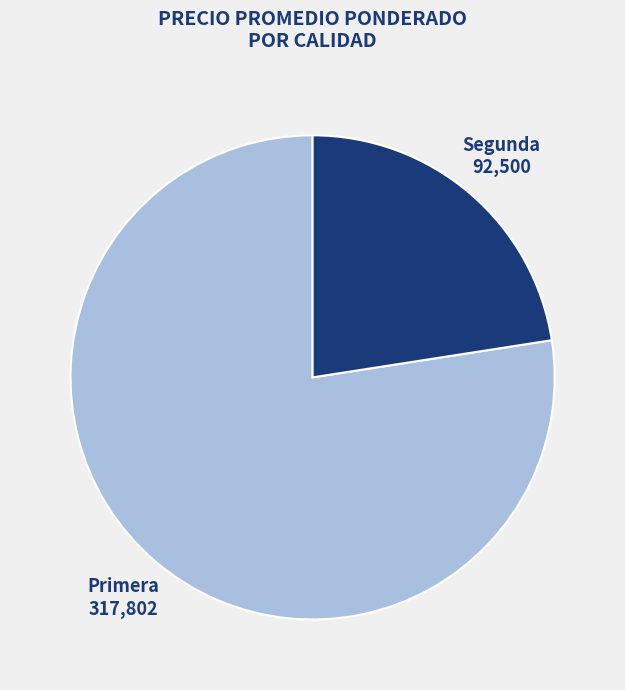

Between Segunda and Primera, which is larger?

Primera